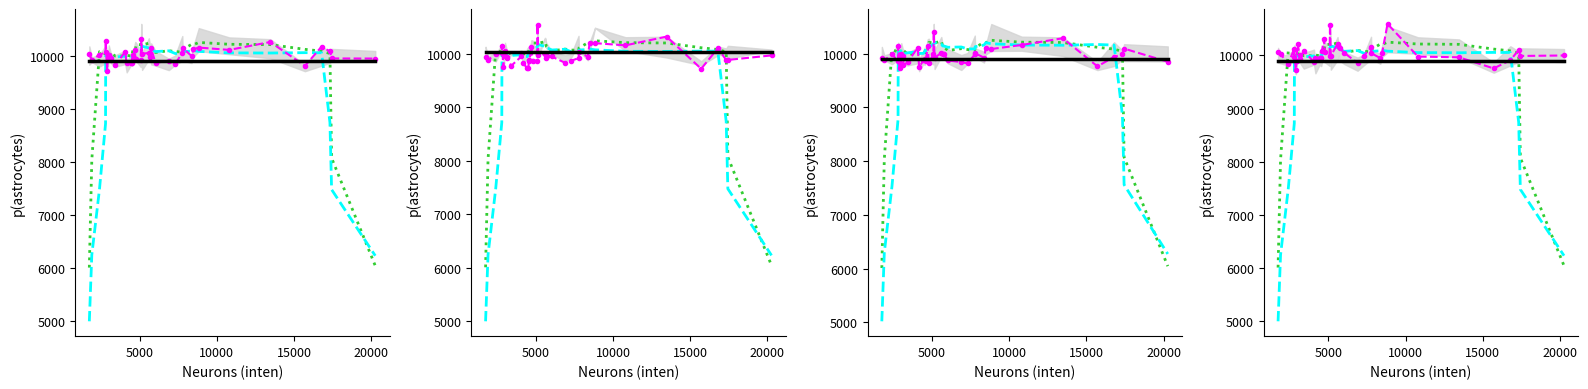

Count the number of categories in the chart.

40